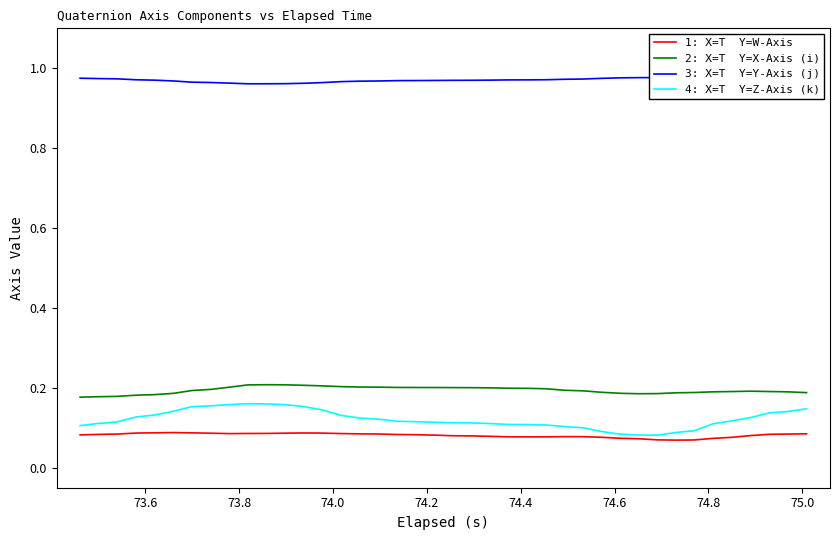

Which series has the largest range (max minus min)?

4: X=T  Y=Z-Axis (k)